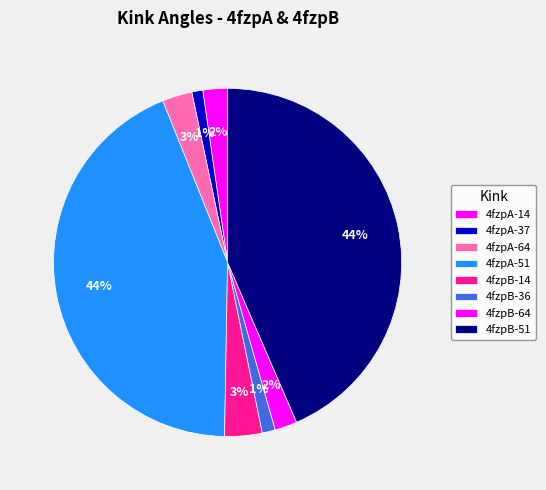

The 4fzpA-37 slice represents 1% of the pie. True or false?

True